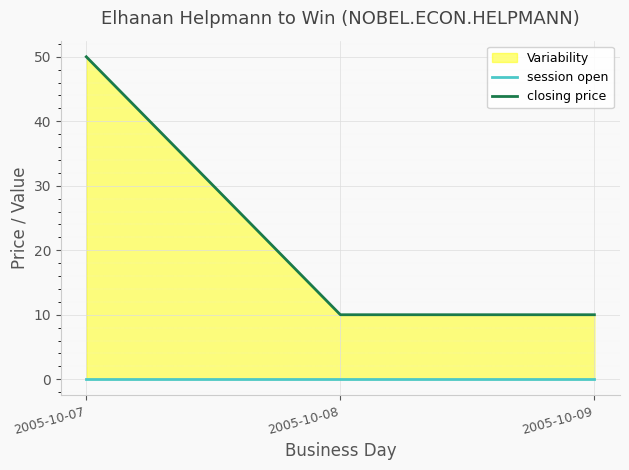

Which series has the largest total across all categories?

closing price